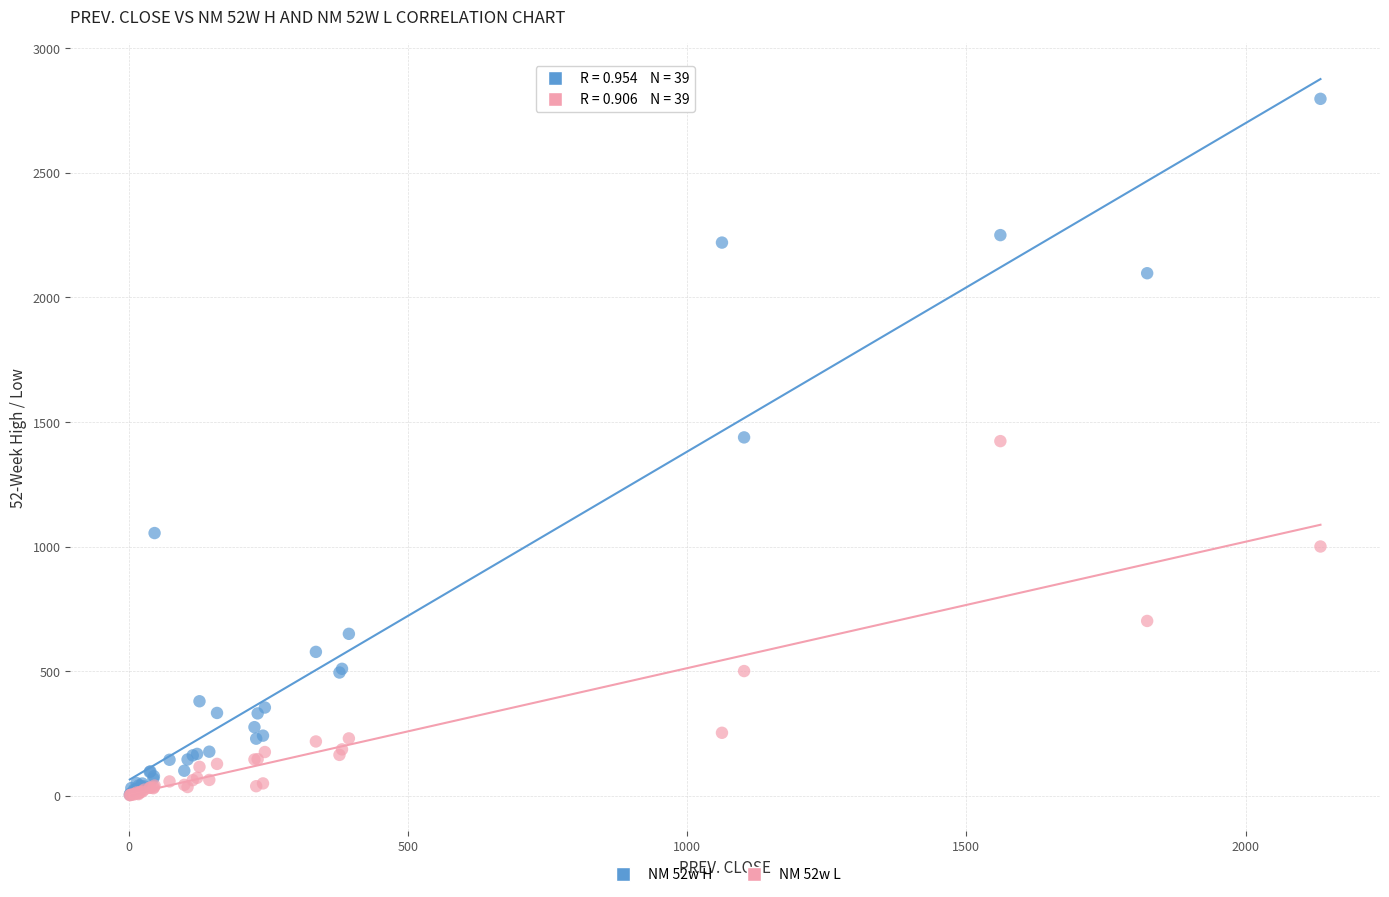

What are all the series names shown in the legend?

NM 52w H, NM 52w L